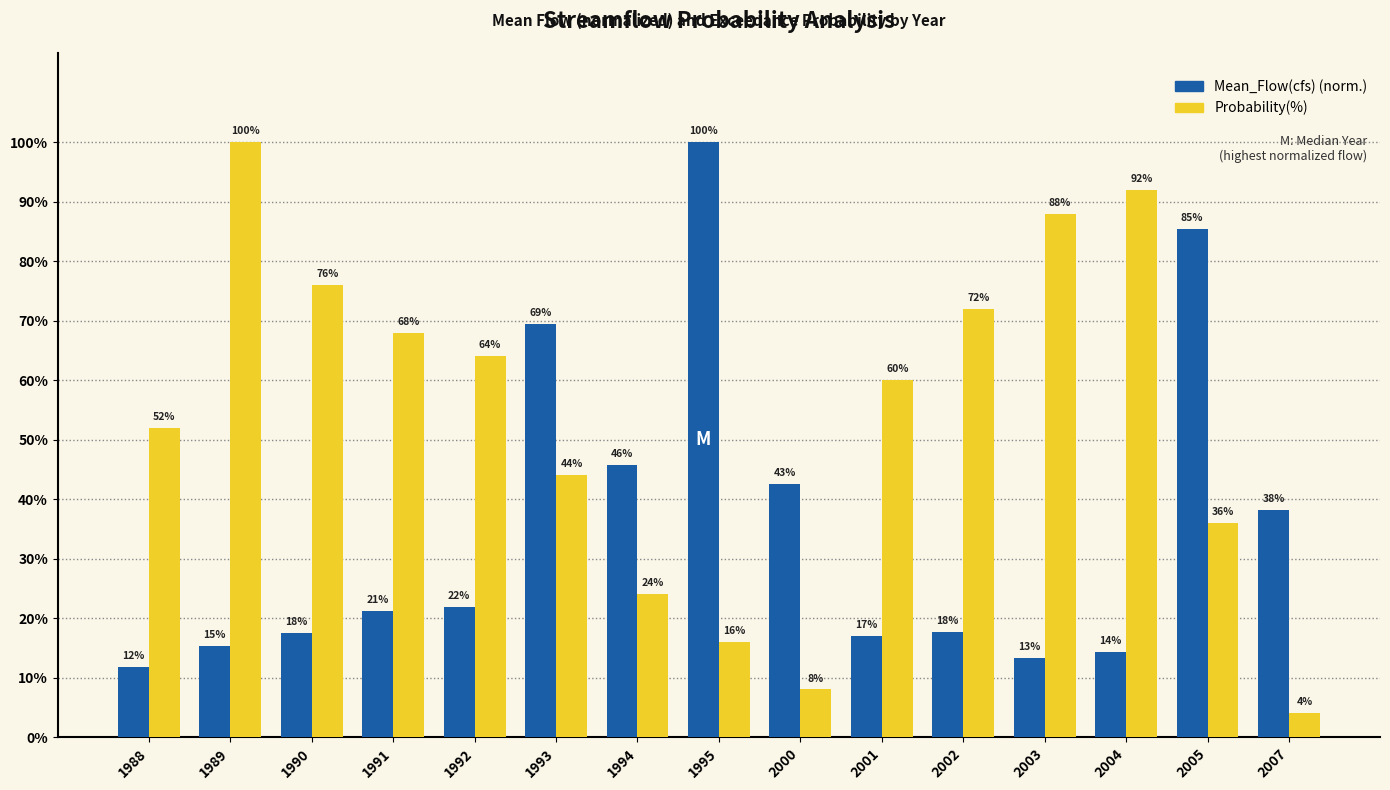

What is the greatest value displayed?

100.0